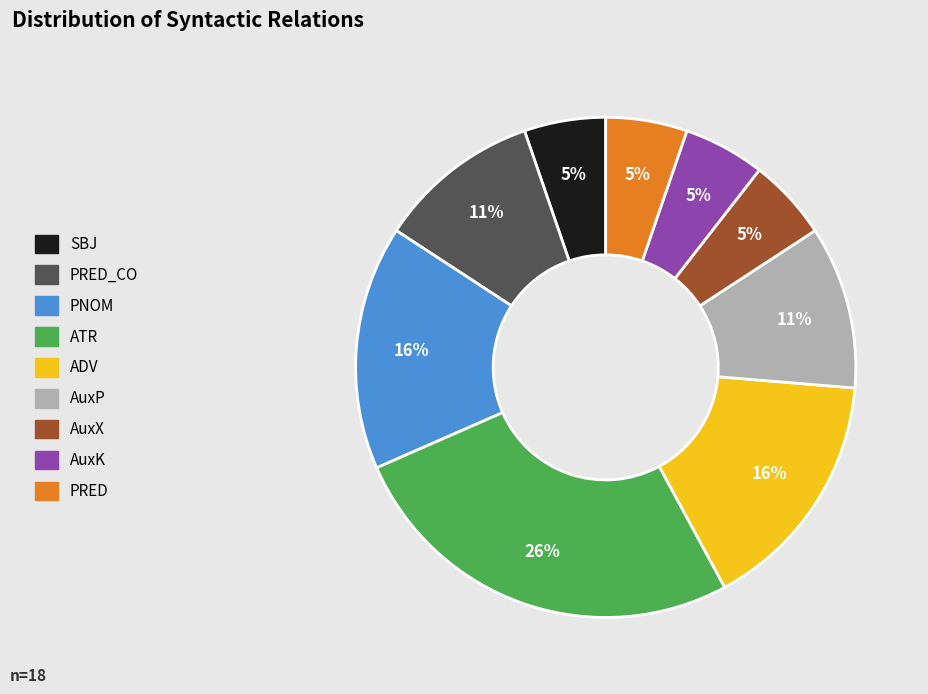

Does any single category account for the majority?

No